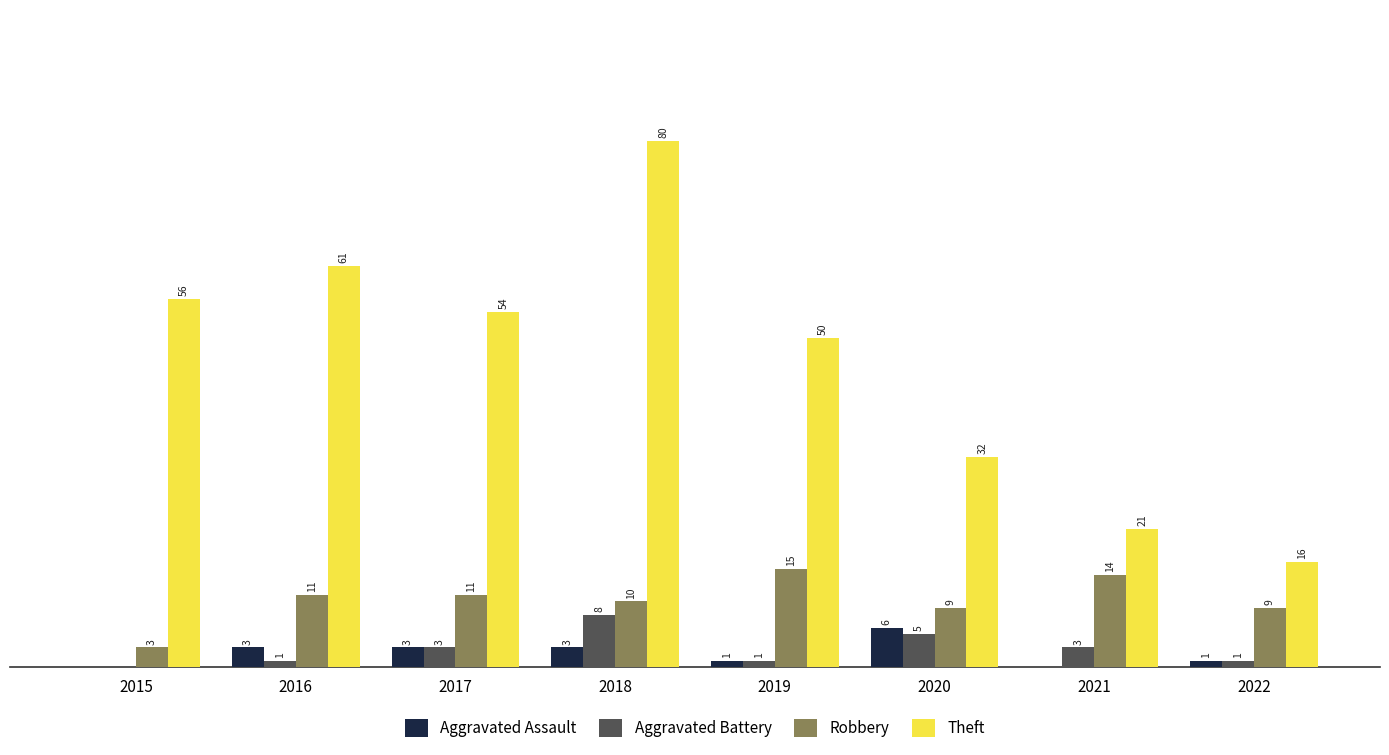

What are all the series names shown in the legend?

Aggravated Assault, Aggravated Battery, Robbery, Theft